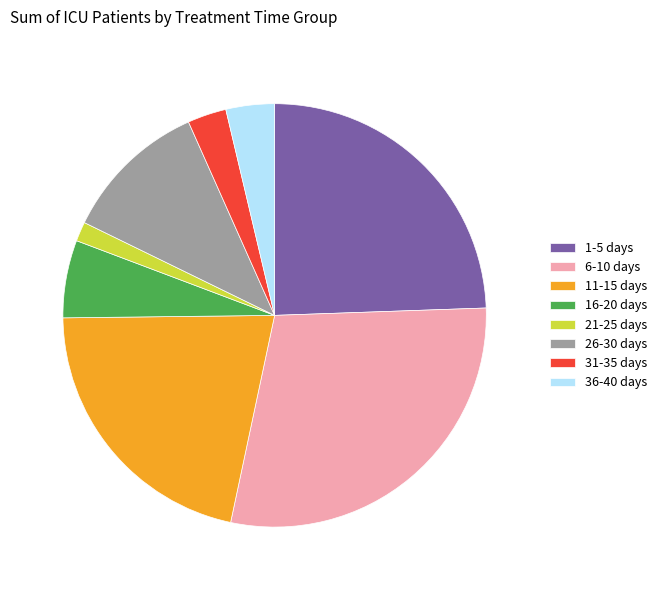

Combined, do 26-30 days and 6-10 days account for over 50%?

No